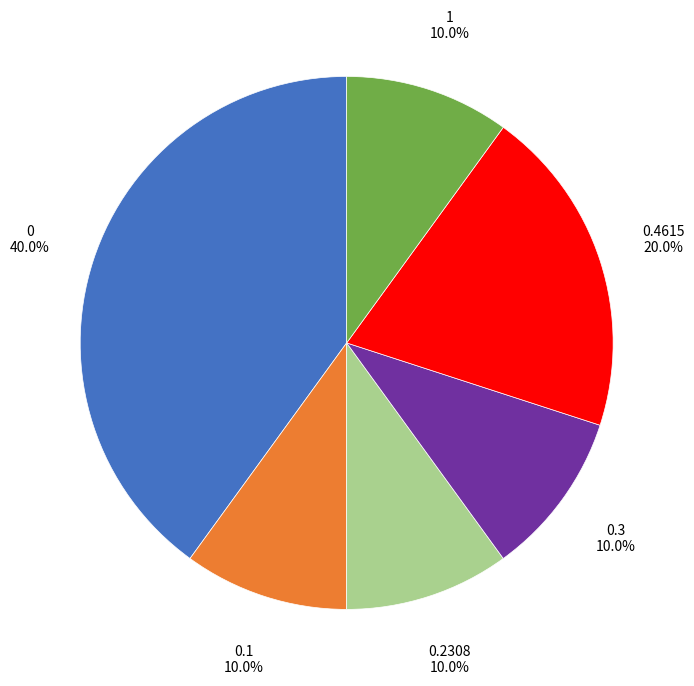

What is the ratio of the value at 0.1 to the value at 1?

1.0